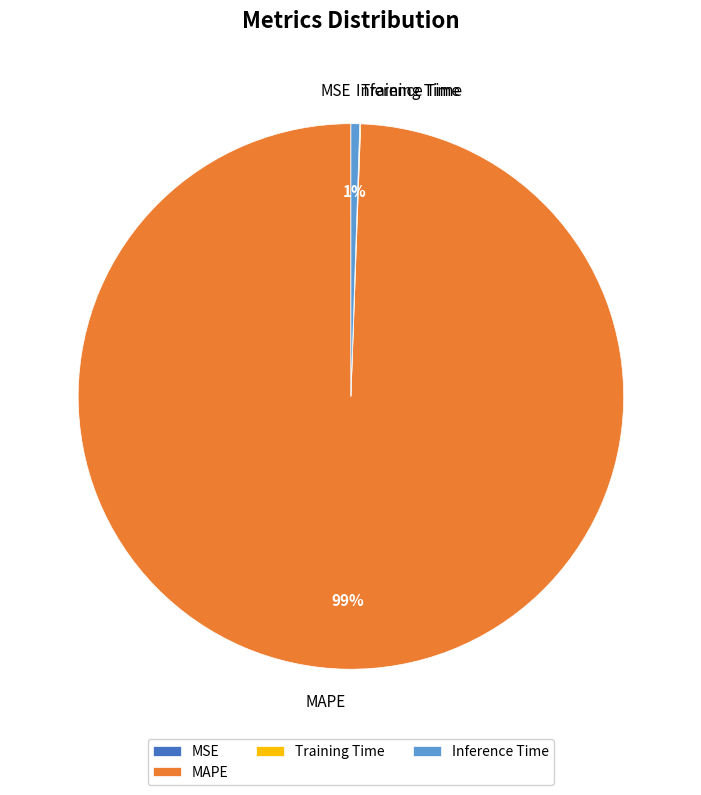

Which category has the biggest portion of the pie?

MAPE